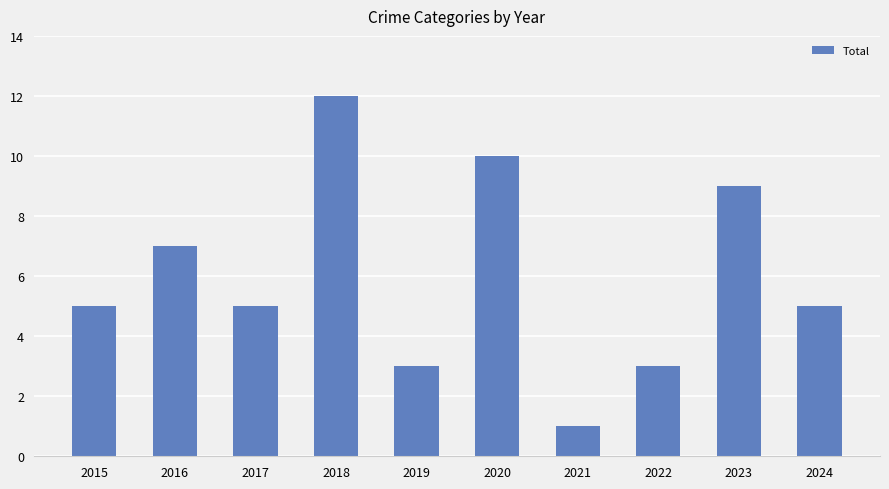

What is the approximate value at 2016?

7